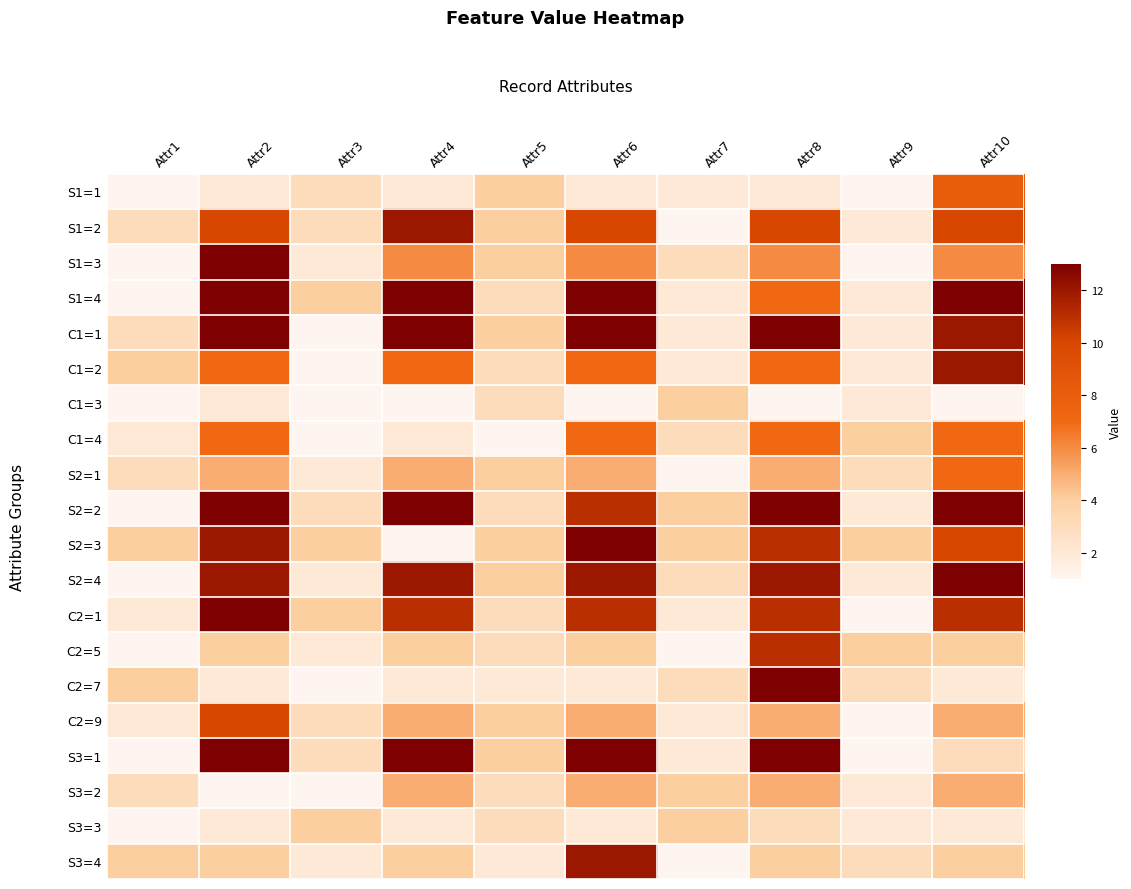

Reading left to right, list all the values displayed in this chart.

S1=1: Attr1=0.0	Attr2=0.1	Attr3=0.2	Attr4=0.1	Attr5=0.2	Attr6=0.1	Attr7=0.1	Attr8=0.1	Attr9=0.0	Attr10=0.6
S1=2: Attr1=0.2	Attr2=0.8	Attr3=0.2	Attr4=0.9	Attr5=0.2	Attr6=0.8	Attr7=0.0	Attr8=0.8	Attr9=0.1	Attr10=0.8
S1=3: Attr1=0.0	Attr2=1.0	Attr3=0.1	Attr4=0.4	Attr5=0.2	Attr6=0.4	Attr7=0.2	Attr8=0.4	Attr9=0.0	Attr10=0.4
S1=4: Attr1=0.0	Attr2=1.0	Attr3=0.2	Attr4=1.0	Attr5=0.2	Attr6=1.0	Attr7=0.1	Attr8=0.5	Attr9=0.1	Attr10=1.0
C1=1: Attr1=0.2	Attr2=1.0	Attr3=0.0	Attr4=1.0	Attr5=0.2	Attr6=1.0	Attr7=0.1	Attr8=1.0	Attr9=0.1	Attr10=0.9
C1=2: Attr1=0.2	Attr2=0.5	Attr3=0.0	Attr4=0.5	Attr5=0.2	Attr6=0.5	Attr7=0.1	Attr8=0.5	Attr9=0.1	Attr10=0.9
C1=3: Attr1=0.0	Attr2=0.1	Attr3=0.0	Attr4=0.0	Attr5=0.2	Attr6=0.0	Attr7=0.2	Attr8=0.0	Attr9=0.1	Attr10=0.0
C1=4: Attr1=0.1	Attr2=0.5	Attr3=0.0	Attr4=0.1	Attr5=0.0	Attr6=0.5	Attr7=0.2	Attr8=0.5	Attr9=0.2	Attr10=0.5
S2=1: Attr1=0.2	Attr2=0.3	Attr3=0.1	Attr4=0.3	Attr5=0.2	Attr6=0.3	Attr7=0.0	Attr8=0.3	Attr9=0.2	Attr10=0.5
S2=2: Attr1=0.0	Attr2=1.0	Attr3=0.2	Attr4=1.0	Attr5=0.2	Attr6=0.8	Attr7=0.2	Attr8=1.0	Attr9=0.1	Attr10=1.0
S2=3: Attr1=0.2	Attr2=0.9	Attr3=0.2	Attr4=0.0	Attr5=0.2	Attr6=1.0	Attr7=0.2	Attr8=0.8	Attr9=0.2	Attr10=0.8
S2=4: Attr1=0.0	Attr2=0.9	Attr3=0.1	Attr4=0.9	Attr5=0.2	Attr6=0.9	Attr7=0.2	Attr8=0.9	Attr9=0.1	Attr10=1.0
C2=1: Attr1=0.1	Attr2=1.0	Attr3=0.2	Attr4=0.8	Attr5=0.2	Attr6=0.8	Attr7=0.1	Attr8=0.8	Attr9=0.0	Attr10=0.8
C2=5: Attr1=0.0	Attr2=0.2	Attr3=0.1	Attr4=0.2	Attr5=0.2	Attr6=0.2	Attr7=0.0	Attr8=0.8	Attr9=0.2	Attr10=0.2
C2=7: Attr1=0.2	Attr2=0.1	Attr3=0.0	Attr4=0.1	Attr5=0.1	Attr6=0.1	Attr7=0.2	Attr8=1.0	Attr9=0.2	Attr10=0.1
C2=9: Attr1=0.1	Attr2=0.8	Attr3=0.2	Attr4=0.3	Attr5=0.2	Attr6=0.3	Attr7=0.1	Attr8=0.3	Attr9=0.0	Attr10=0.3
S3=1: Attr1=0.0	Attr2=1.0	Attr3=0.2	Attr4=1.0	Attr5=0.2	Attr6=1.0	Attr7=0.1	Attr8=1.0	Attr9=0.0	Attr10=0.2
S3=2: Attr1=0.2	Attr2=0.0	Attr3=0.0	Attr4=0.3	Attr5=0.2	Attr6=0.3	Attr7=0.2	Attr8=0.3	Attr9=0.1	Attr10=0.3
S3=3: Attr1=0.0	Attr2=0.1	Attr3=0.2	Attr4=0.1	Attr5=0.2	Attr6=0.1	Attr7=0.2	Attr8=0.2	Attr9=0.1	Attr10=0.1
S3=4: Attr1=0.2	Attr2=0.2	Attr3=0.1	Attr4=0.2	Attr5=0.1	Attr6=0.9	Attr7=0.0	Attr8=0.2	Attr9=0.2	Attr10=0.2